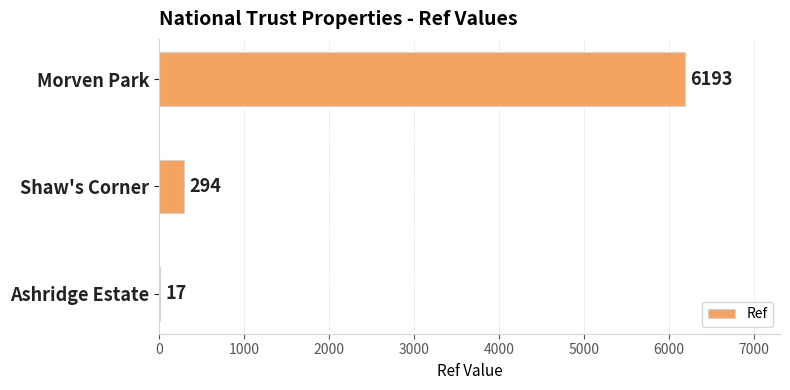

Which label corresponds to the largest value in the chart?

Morven Park